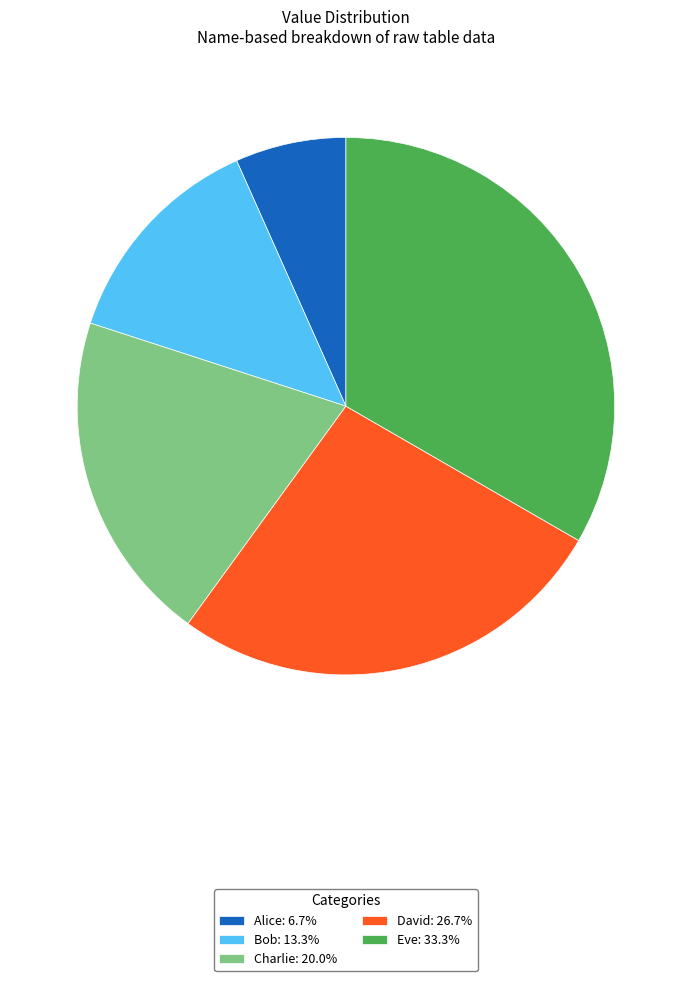

What is the largest slice in the pie chart?

Eve